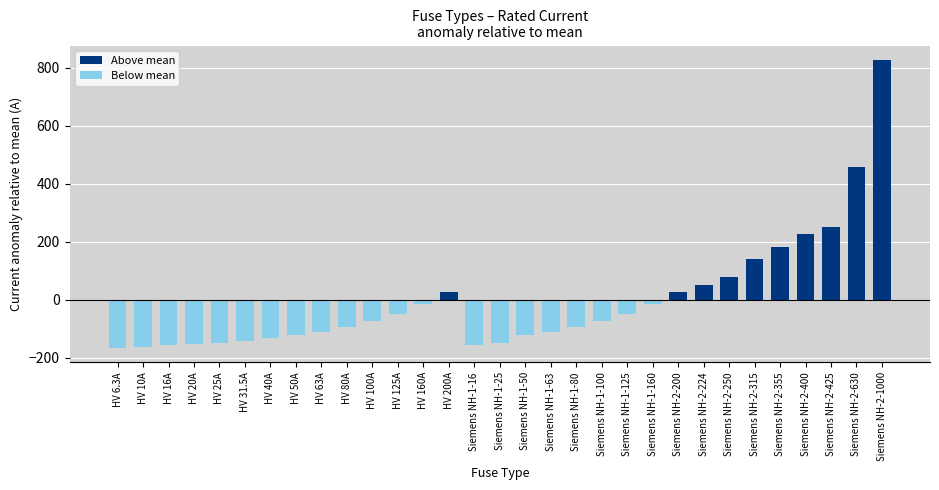

What is the difference between the values at HV 10A and HV 40A?

30.0